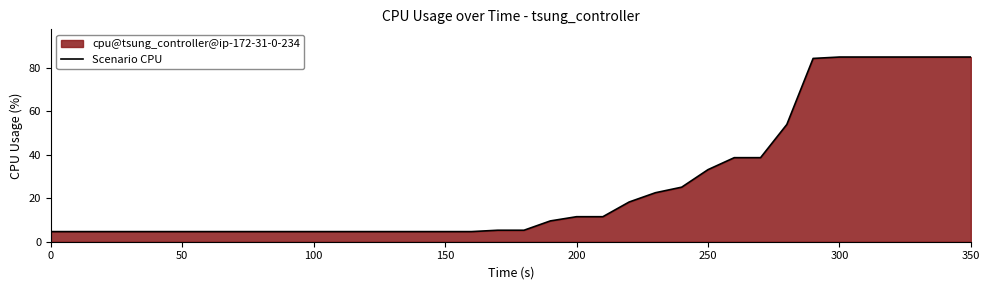

What is the smallest value displayed?

4.7